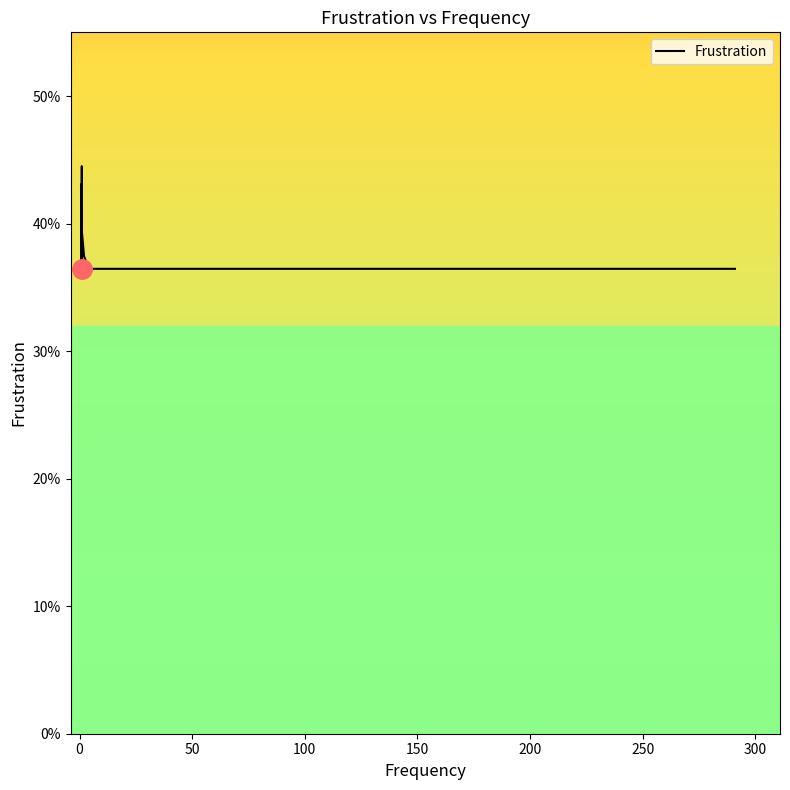

At which category does the chart reach its minimum across all series?

21